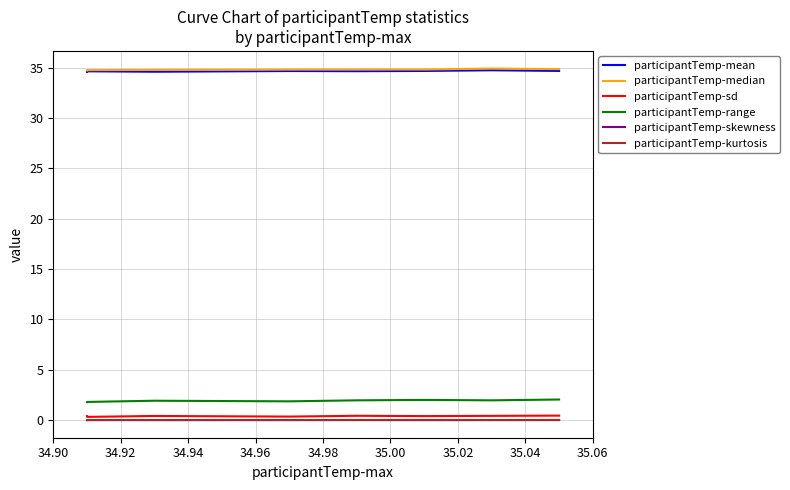

At 34.94, list the series in order from largest to smallest.

participantTemp-median, participantTemp-mean, participantTemp-range, participantTemp-sd, participantTemp-kurtosis, participantTemp-skewness